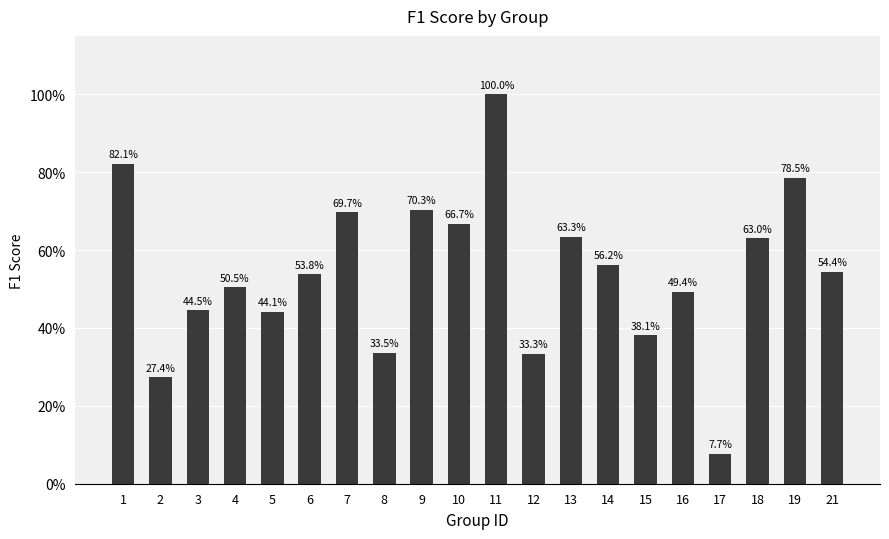

Are the bars horizontal?

No